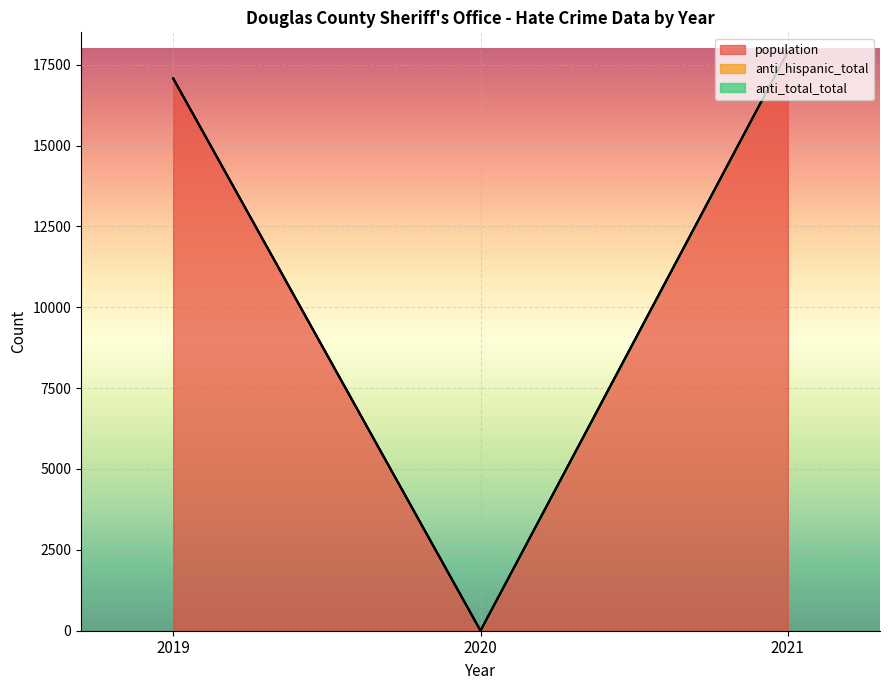

Reading right to left, what are all the values shown in this chart?

population: 2021=17902	2020=0	2019=17074
anti_total_total: 2021=17903	2020=0	2019=17076